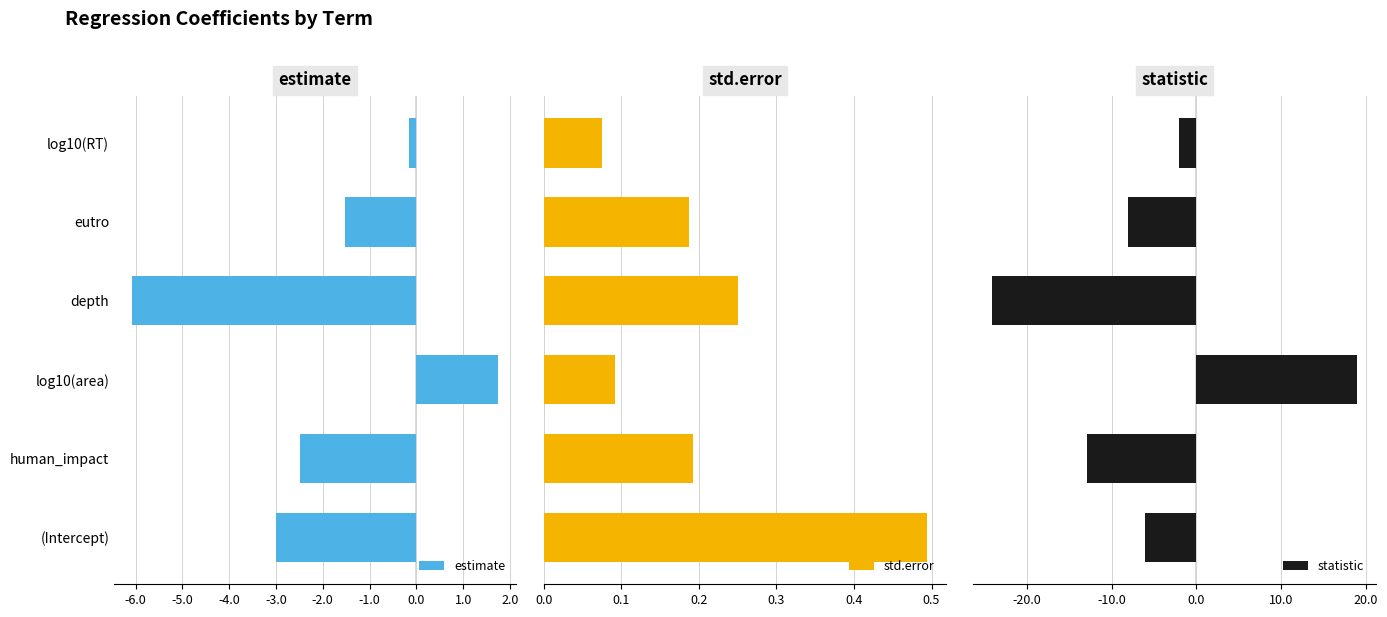

How many data points does each series have?

6